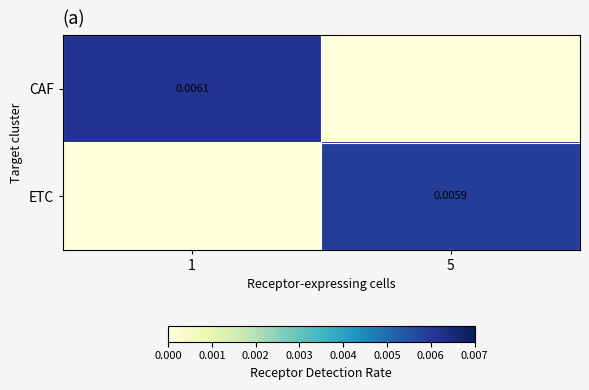

Between 5 and 1, which is larger?

1